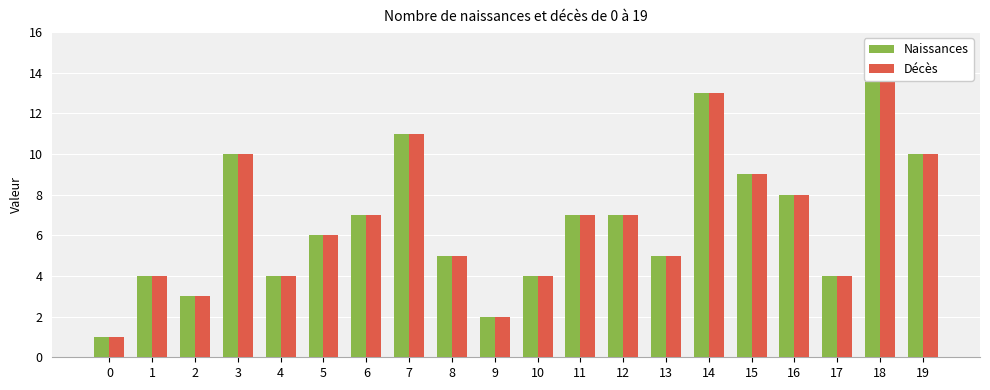

Reading left to right, what are all the values shown in this chart?

Naissances: 1	4	3	10	4	6	7	11	5	2	4	7	7	5	13	9	8	4	14	10
Décès: 1	4	3	10	4	6	7	11	5	2	4	7	7	5	13	9	8	4	14	10